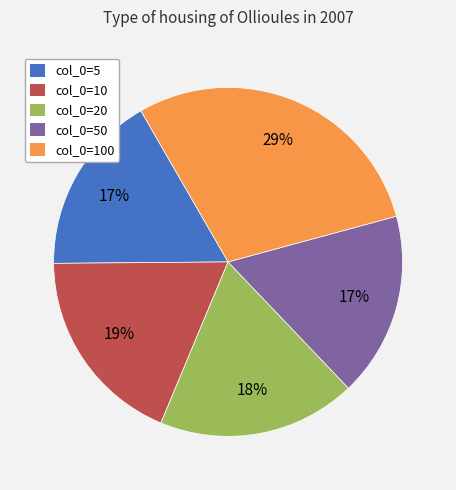

Do col_0=100 and col_0=5 together represent more than half of the pie?

No